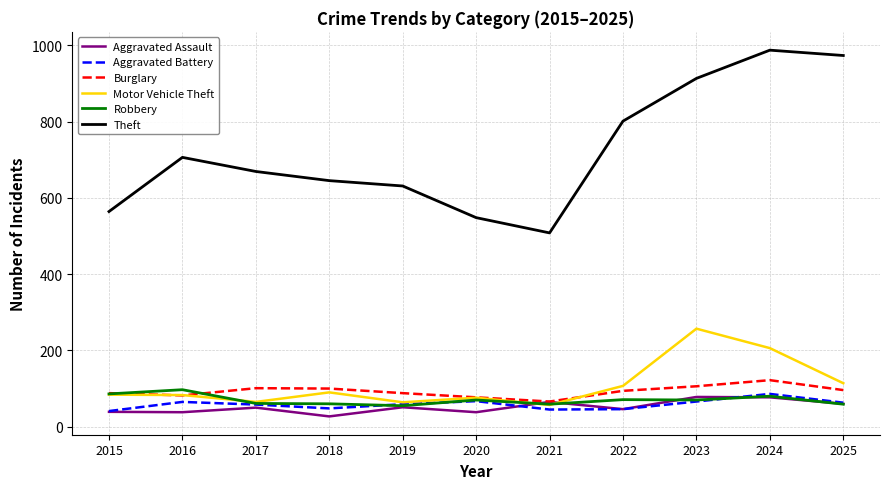

The value of Aggravated Battery at 2016 is 108. True or false?

False